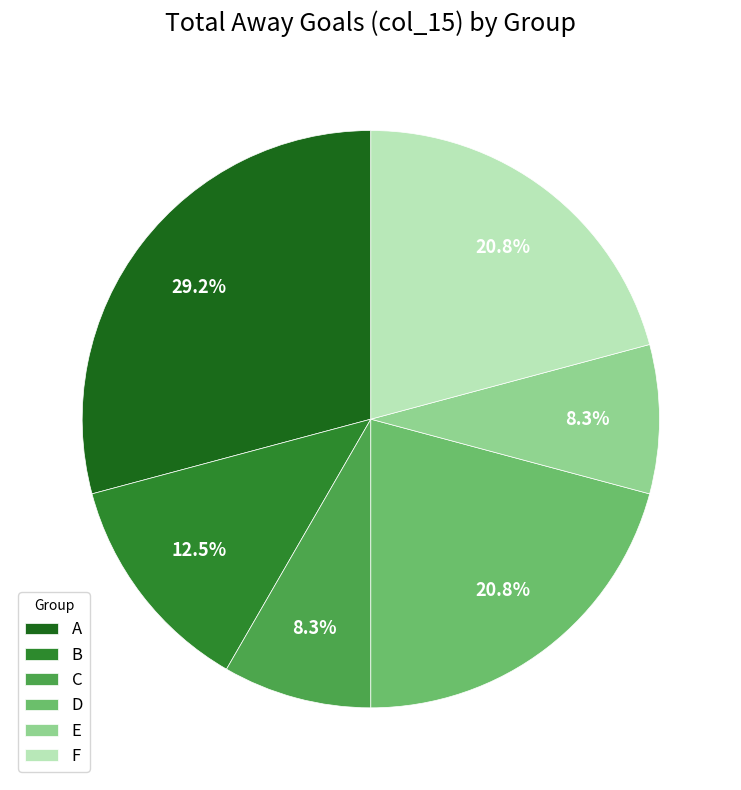

To the nearest percent, what portion does C represent?

8%